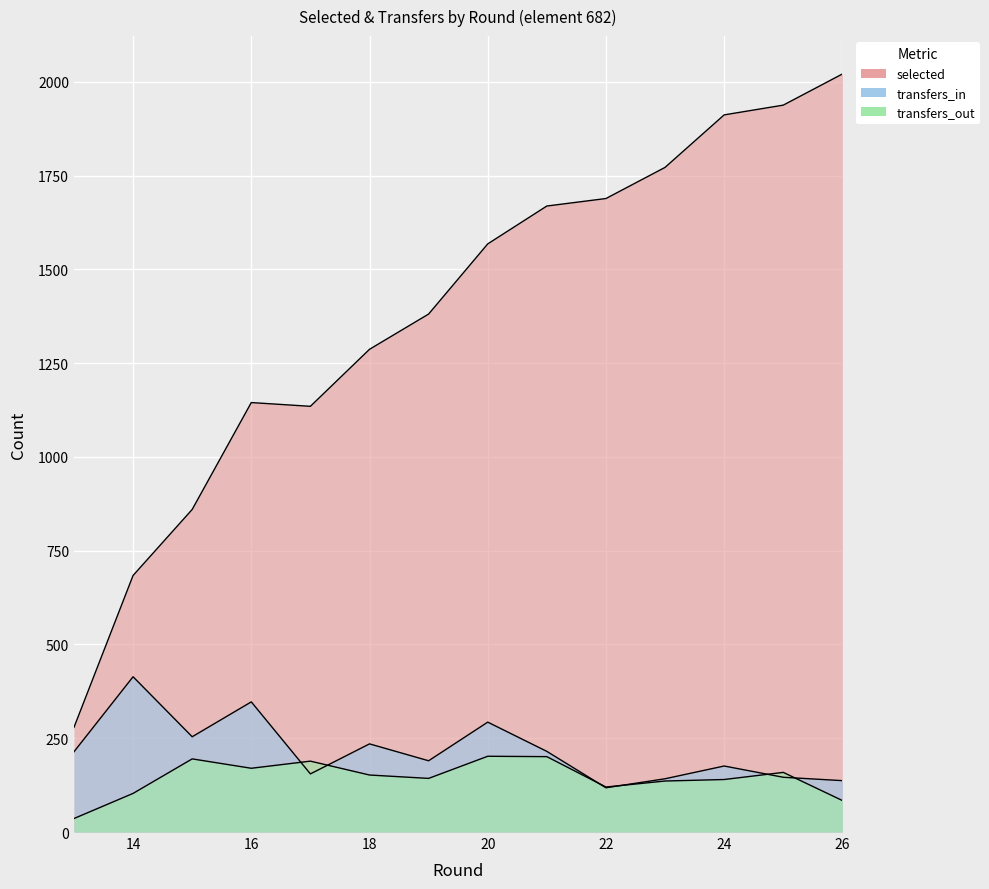

Which has a higher value, 22 or 20?

22